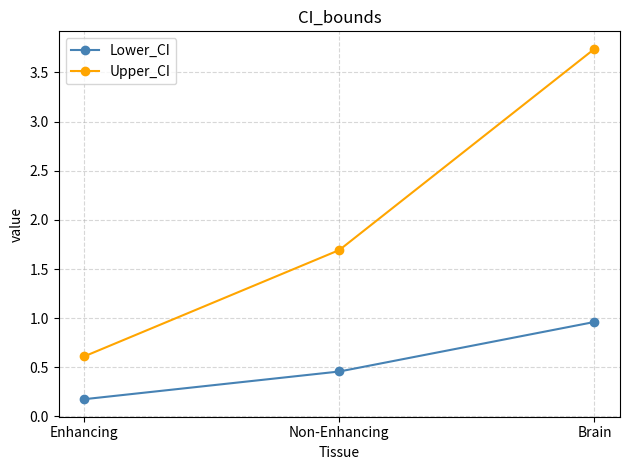

At how many categories does at least one series exceed 2?

1